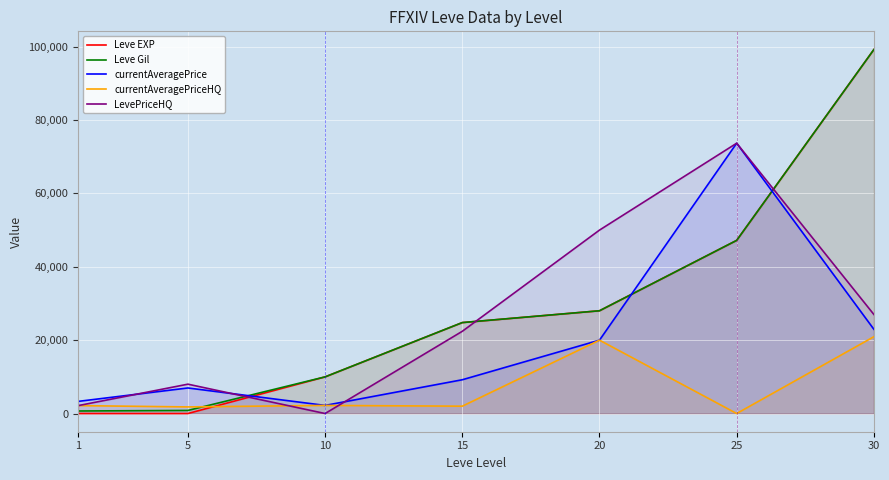

True or false: currentAveragePriceHQ has more than 2 interior local peaks.

False